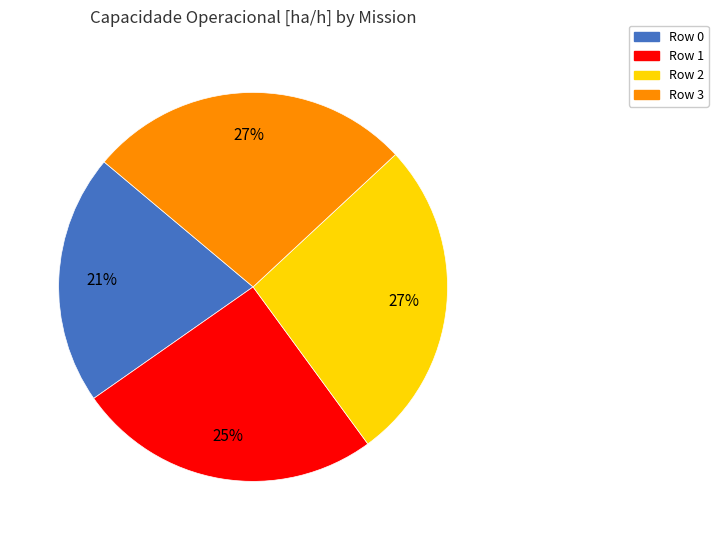

To the nearest percent, what is the combined percentage of Row 0 and Row 2?

48%